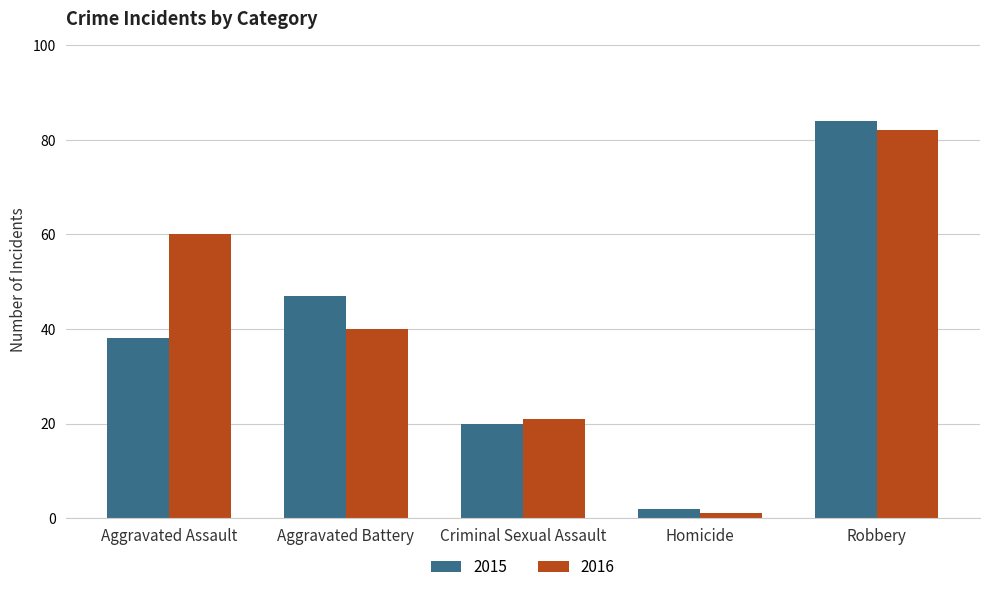

What is the label of the 4th bar from the right?

Aggravated Battery